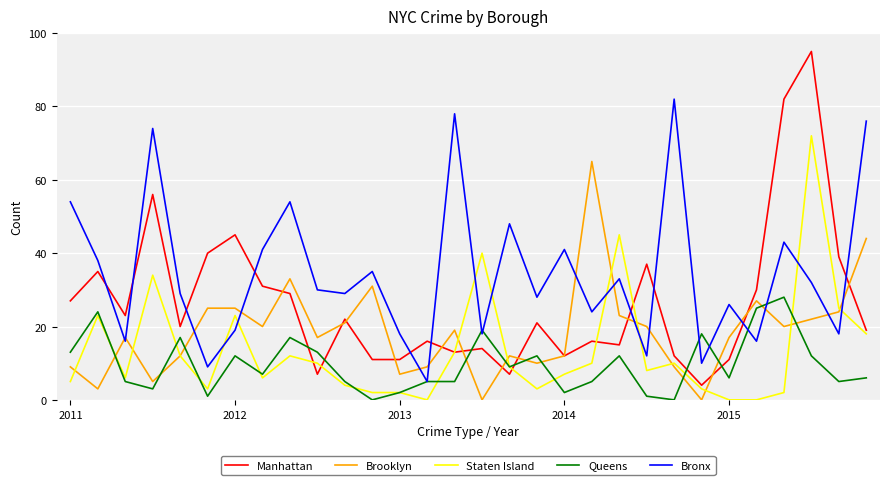

Which series has the largest total across all categories?

Bronx